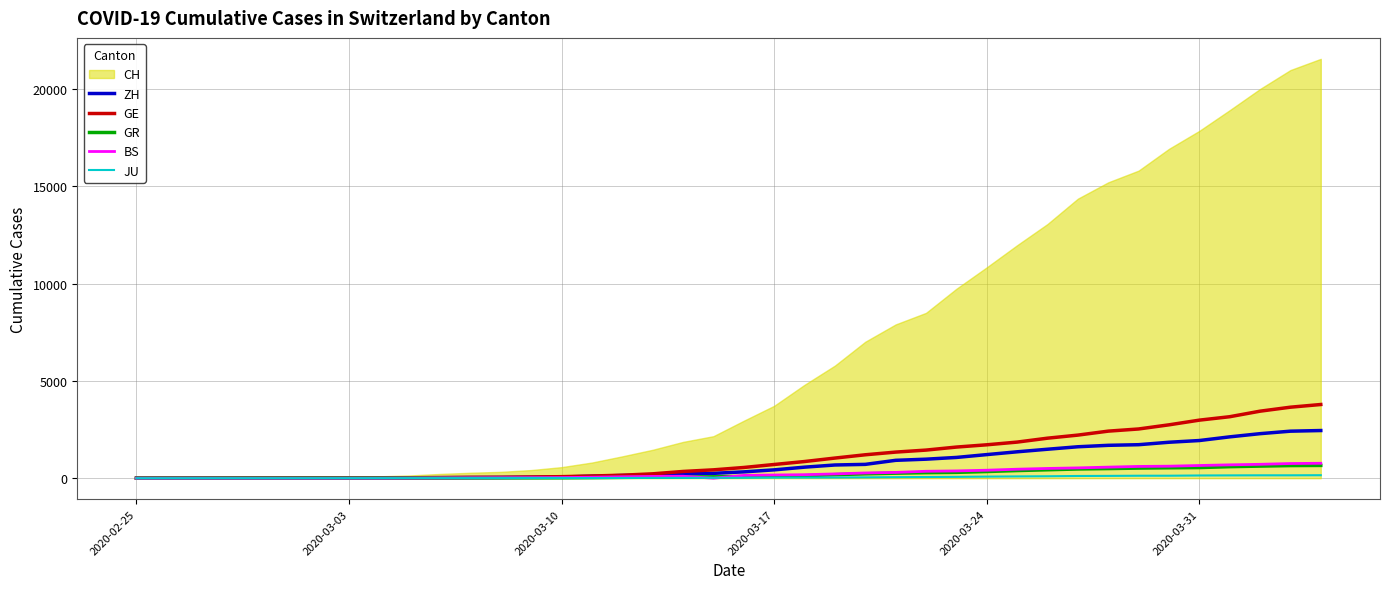

At which label does GR first exceed 84?

2020-03-17